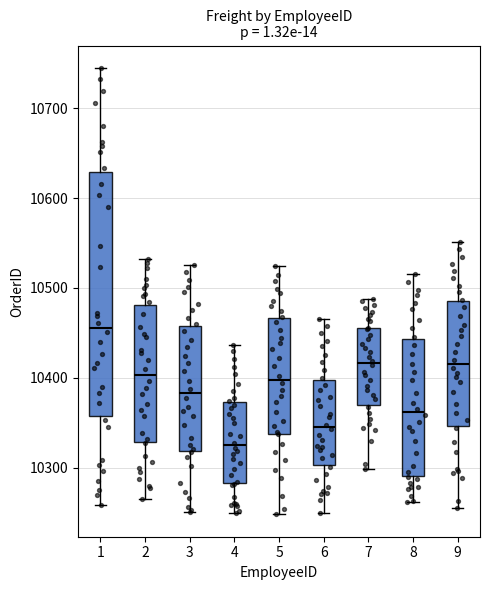

Which box has the highest median line?

1